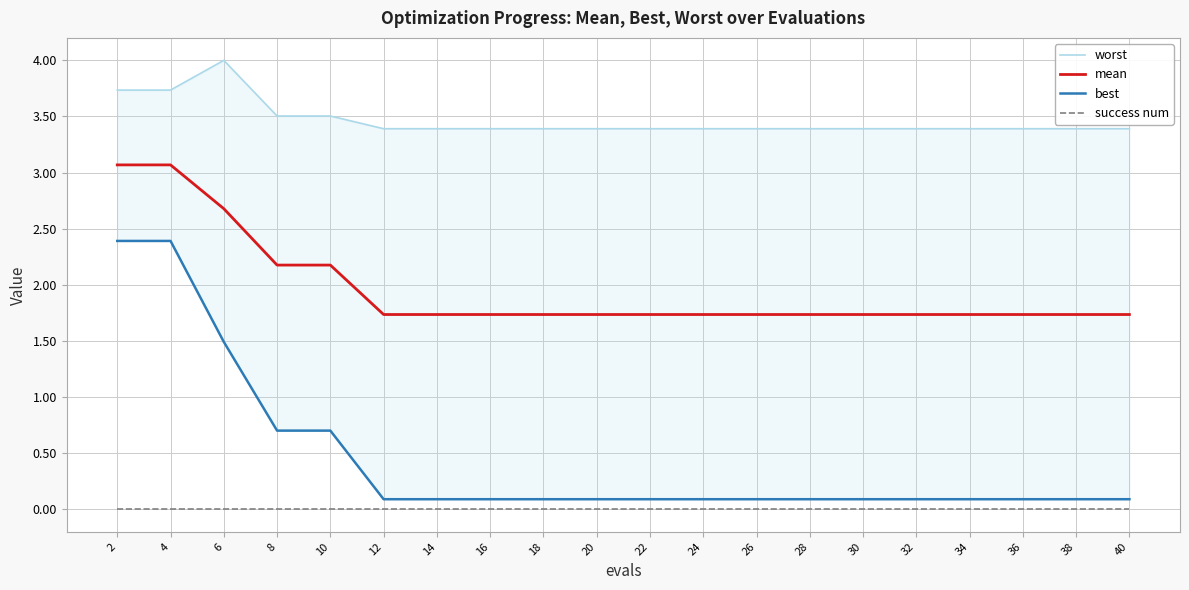

At how many categories does at least one series exceed 0?

20